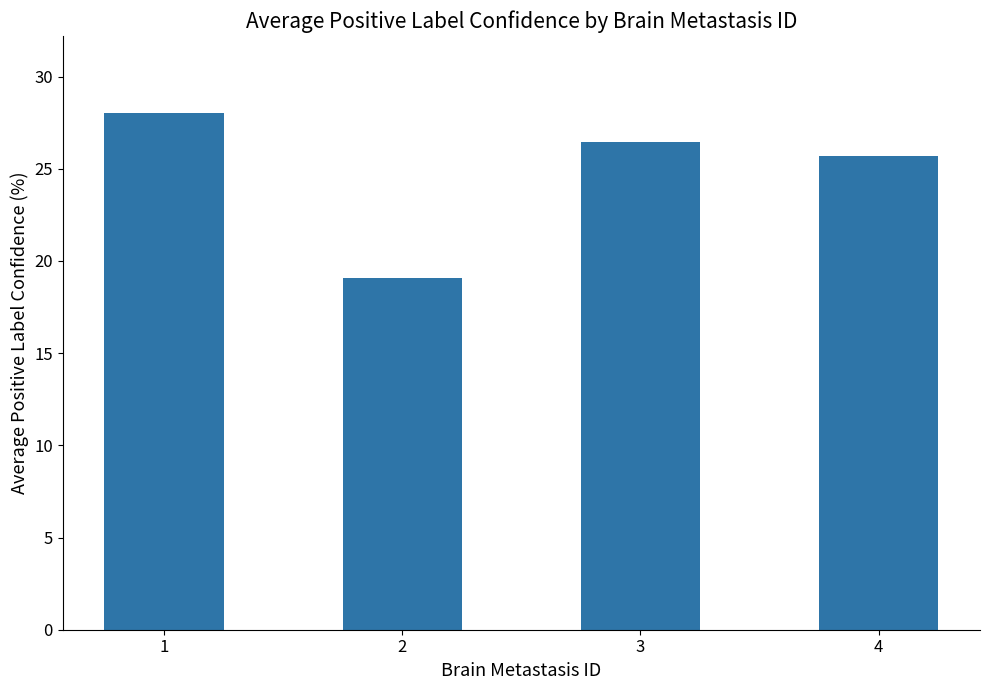

What is the value of the 2nd bar from the left?

19.1